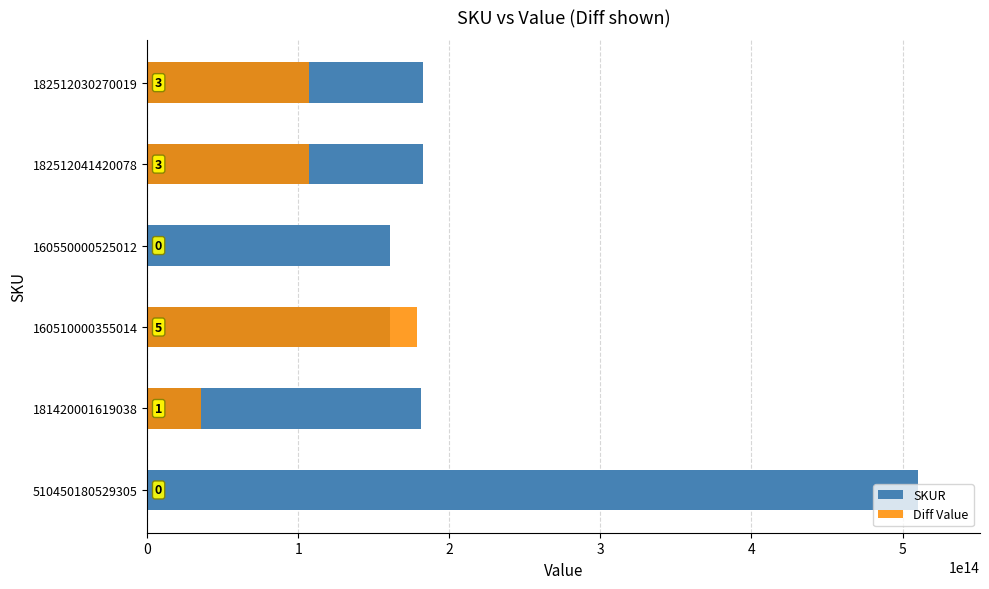

The Diff Value series shows -57279095655201.1 at 510450180529305. True or false?

False